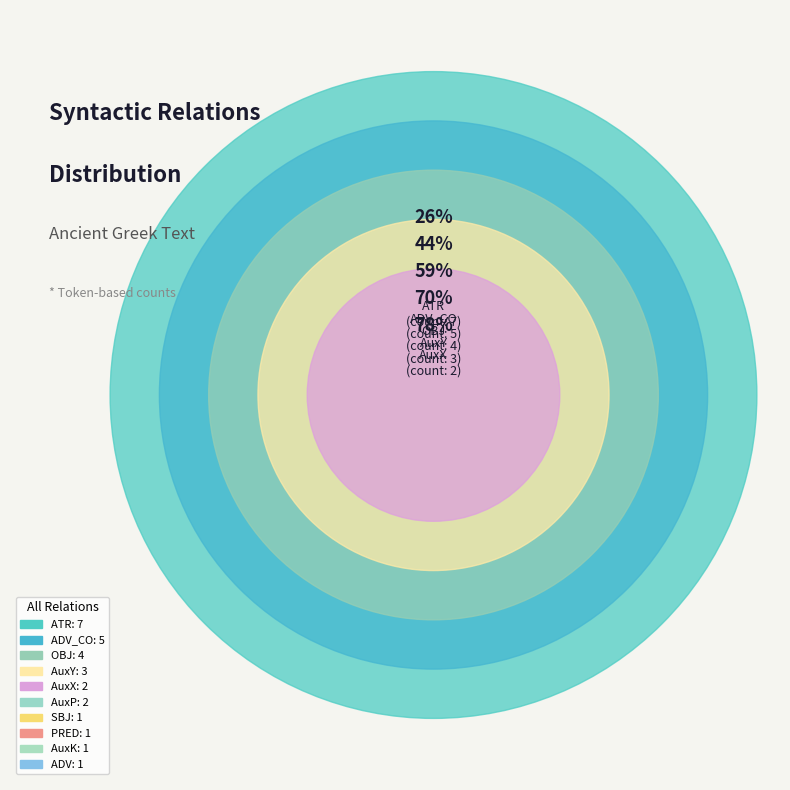

What percentage do AuxP and AuxY together represent?

18.5%